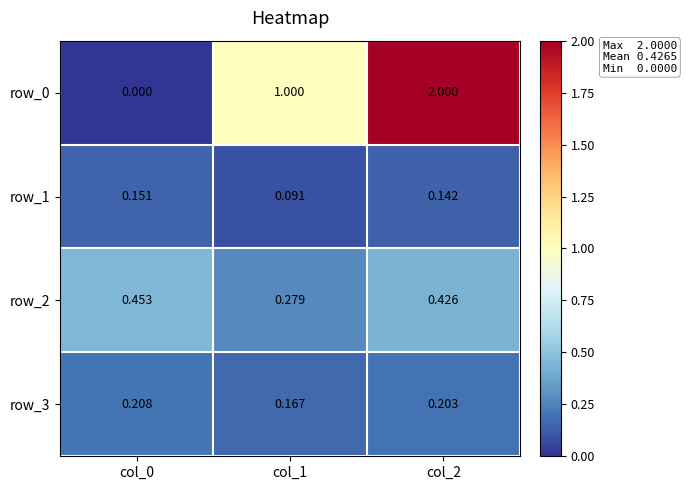

Which label corresponds to the smallest value in the chart?

col_0